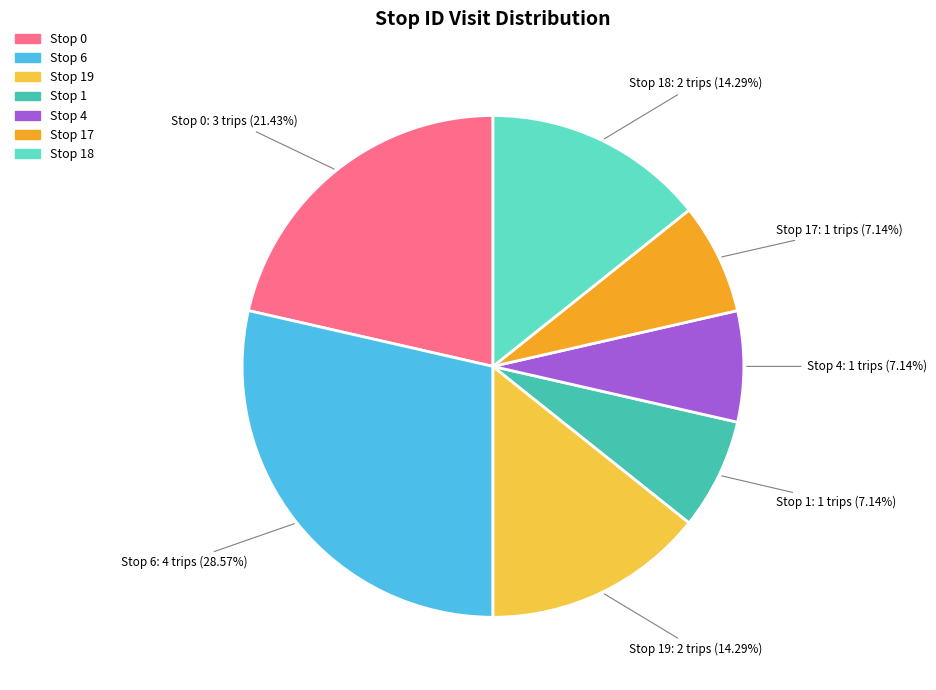

Is there any slice that represents more than half of the pie?

No